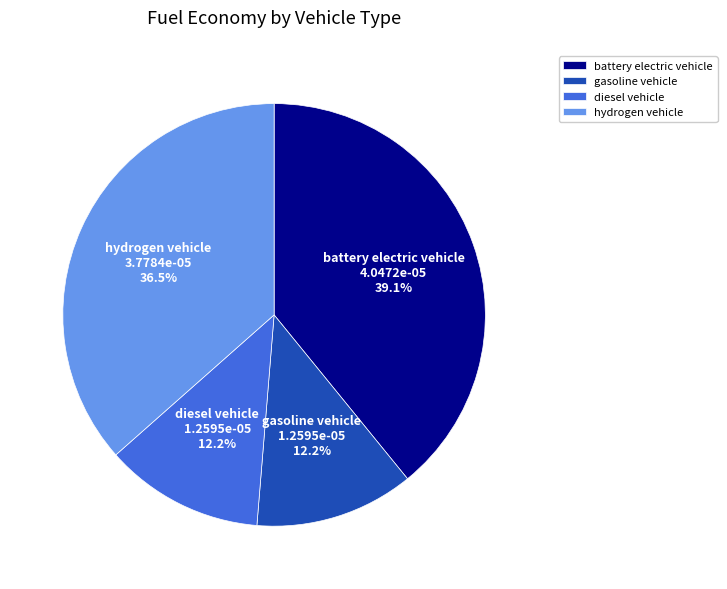

To the nearest percent, what is the difference between the hydrogen vehicle and diesel vehicle slice percentages?

24%